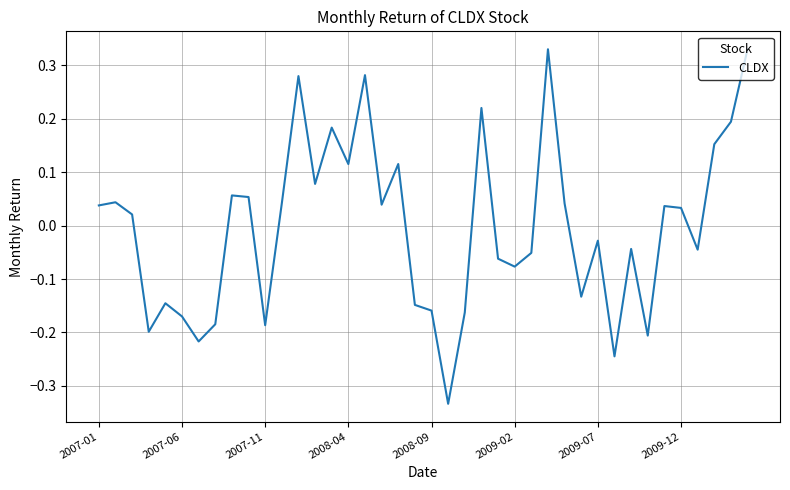

Where does the data first go above 0?

2007-01